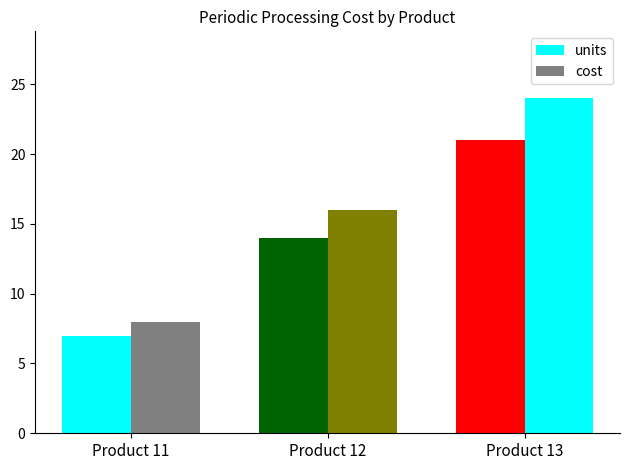

Count the number of categories in the chart.

3